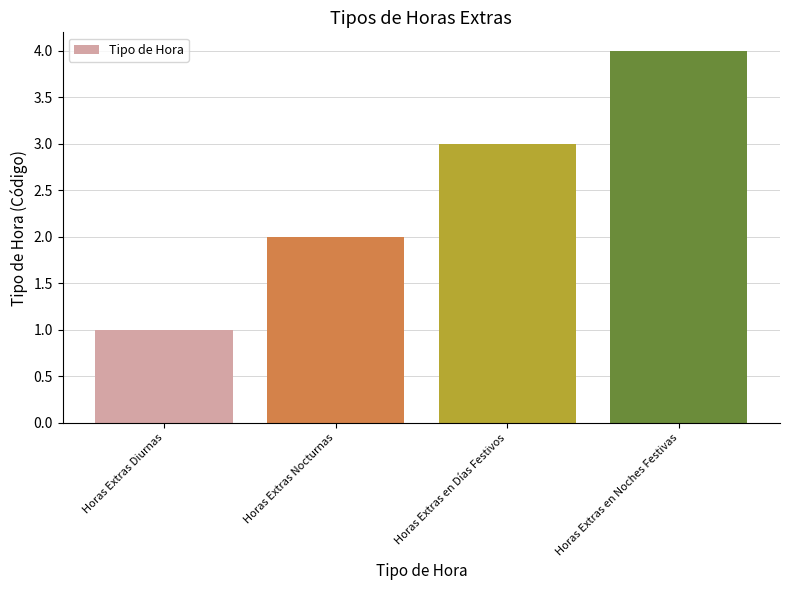

What is the label of the 4th bar from the left?

Horas Extras en Noches Festivas